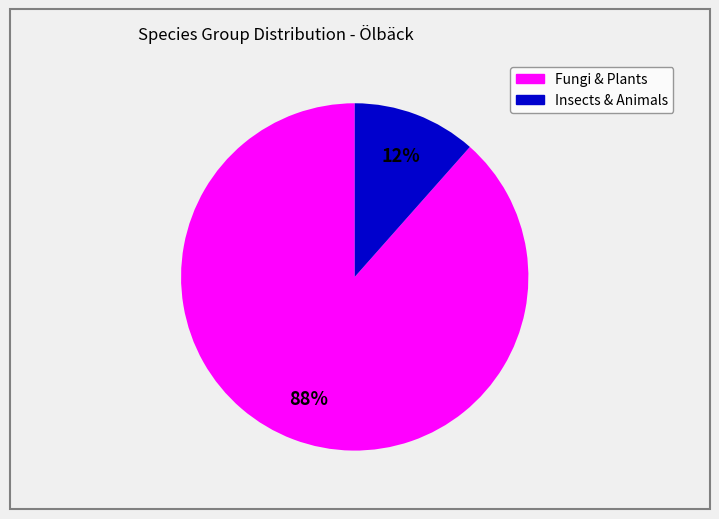

To the nearest percent, what is the average slice percentage?

50%